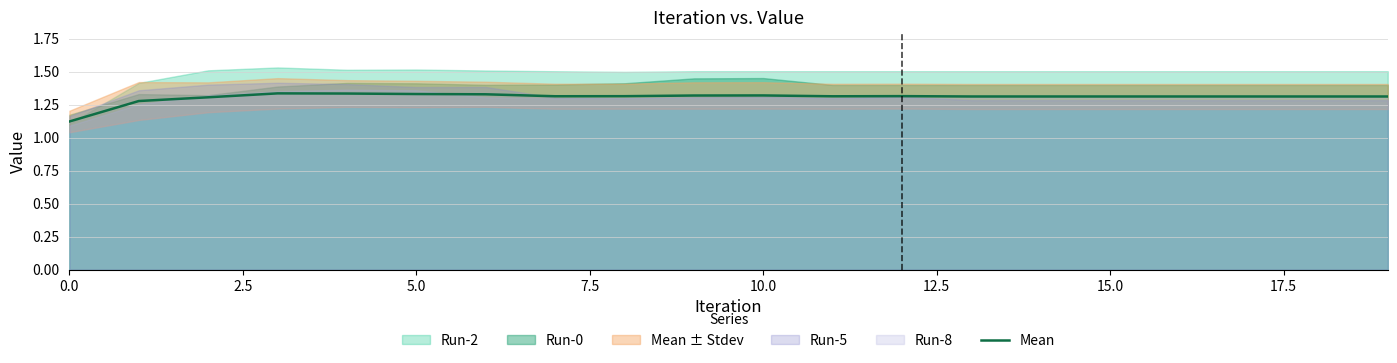

What is the difference between the second highest and minimum values?

0.2